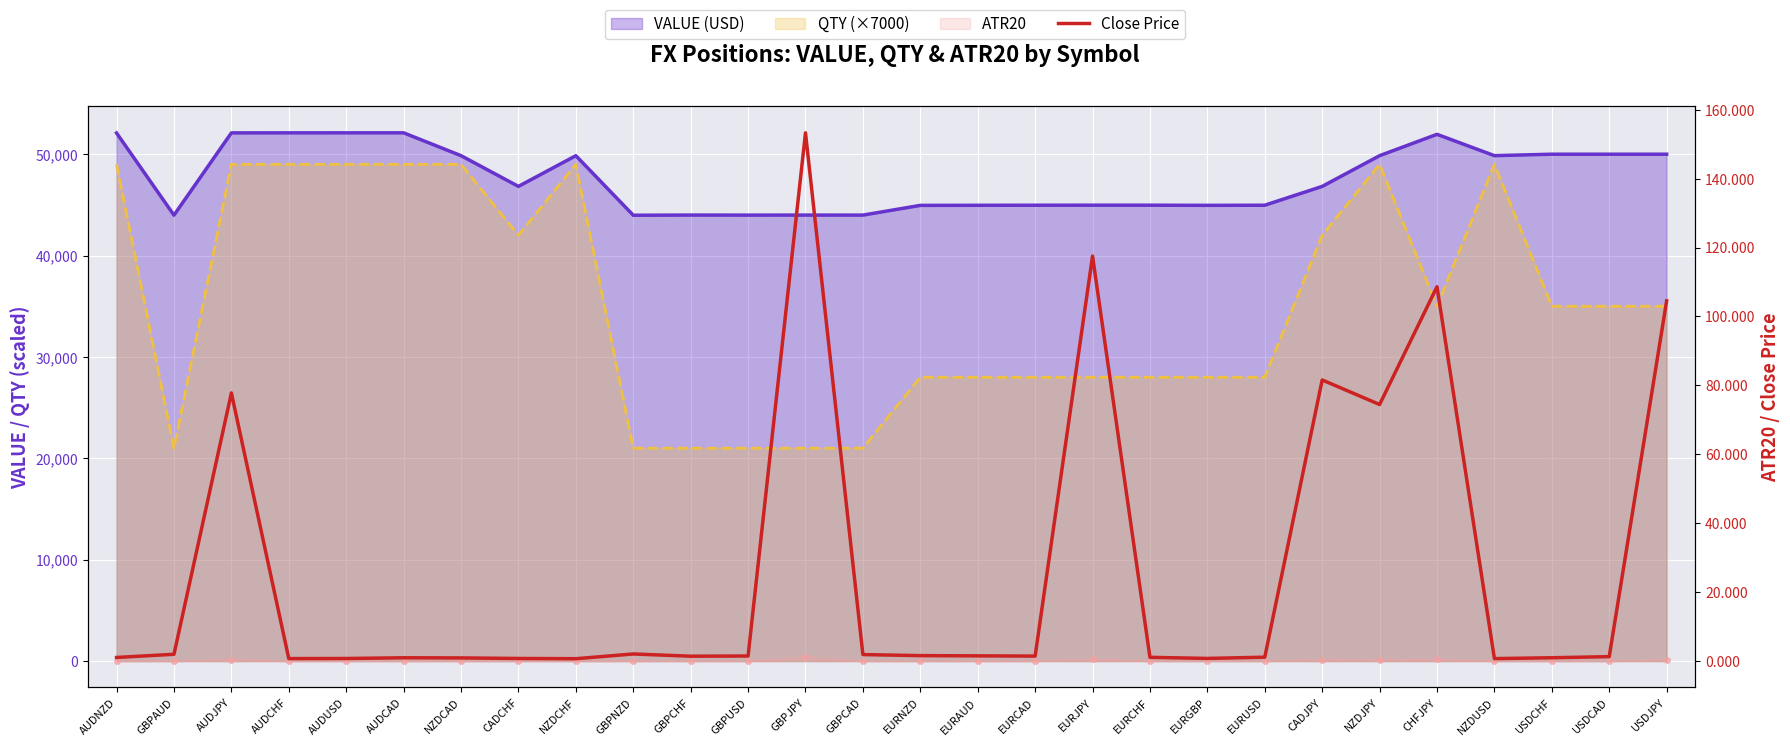

Which category has the lowest value across all series?

NZDCHF